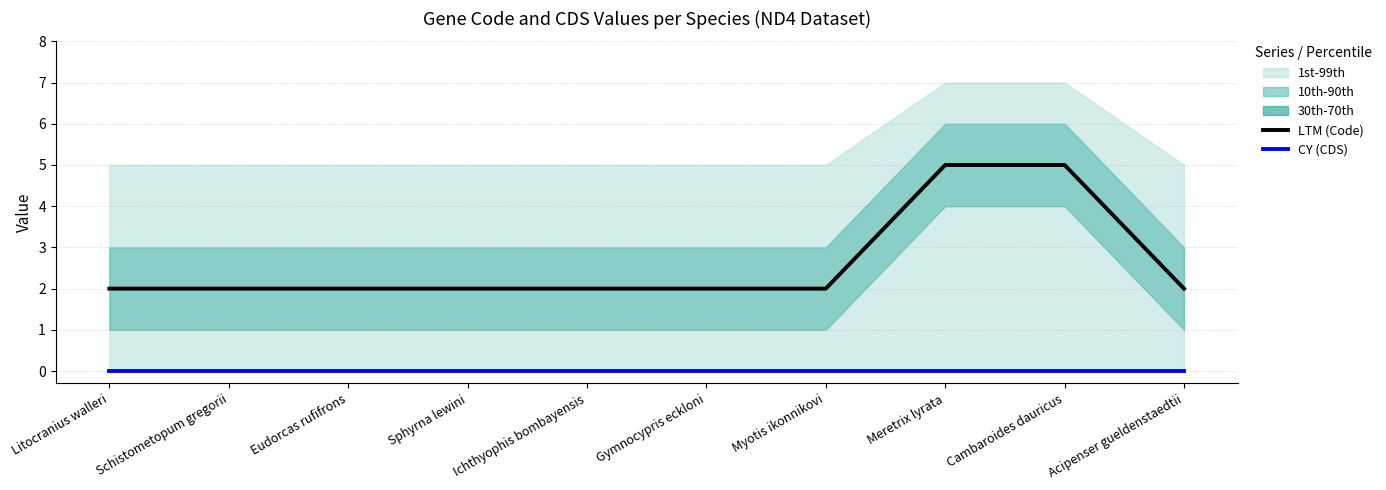

At how many categories does at least one series exceed 0?

10